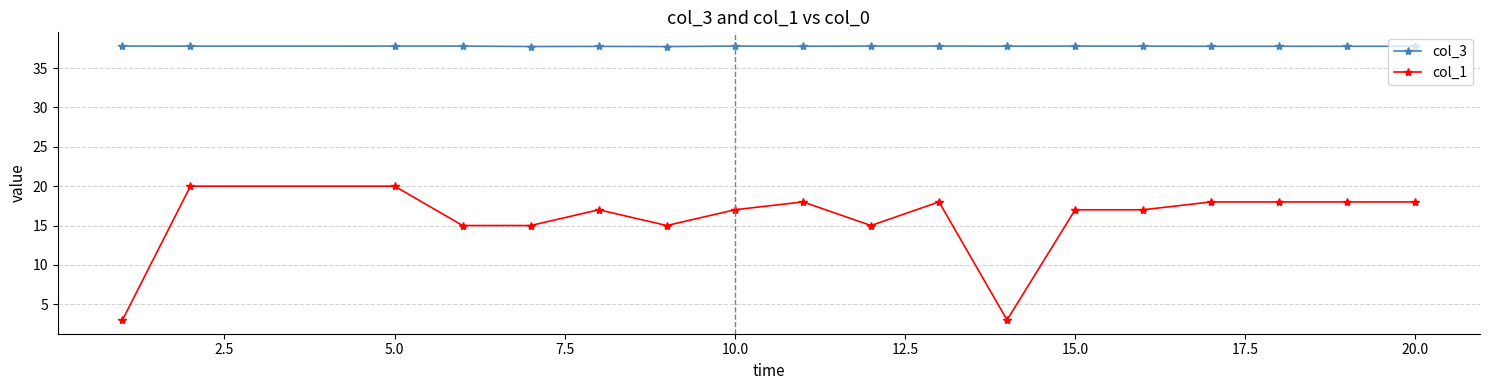

List the series in order of their overall mean, highest first.

col_3, col_1